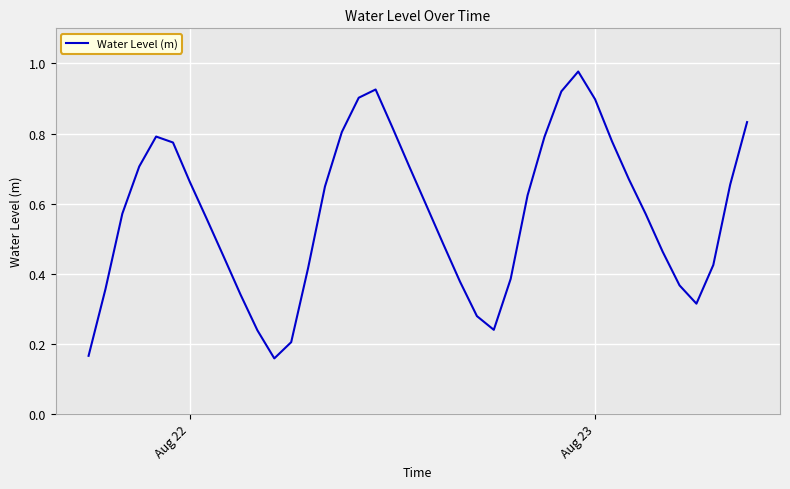

What is the minimum value shown in the chart?

0.2